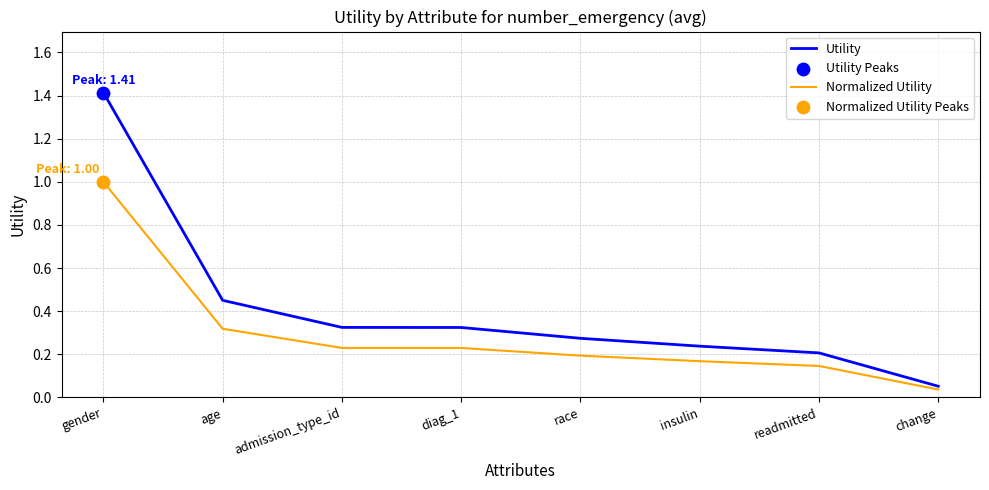

Which series has the widest spread of values?

Utility